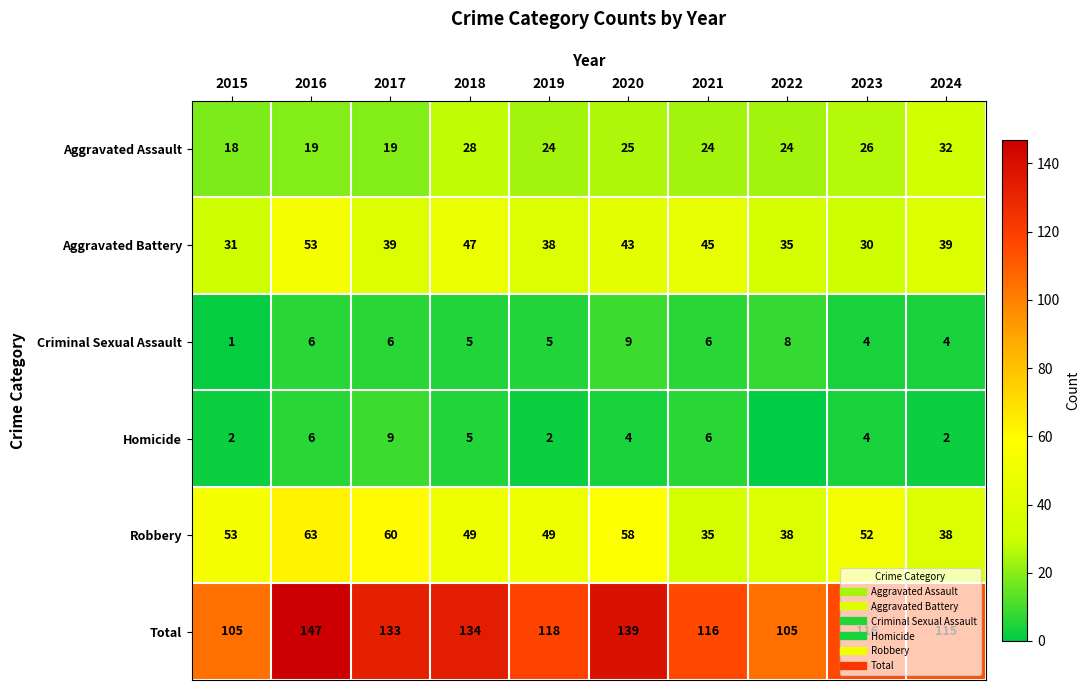

What is the maximum value shown in the chart?

147